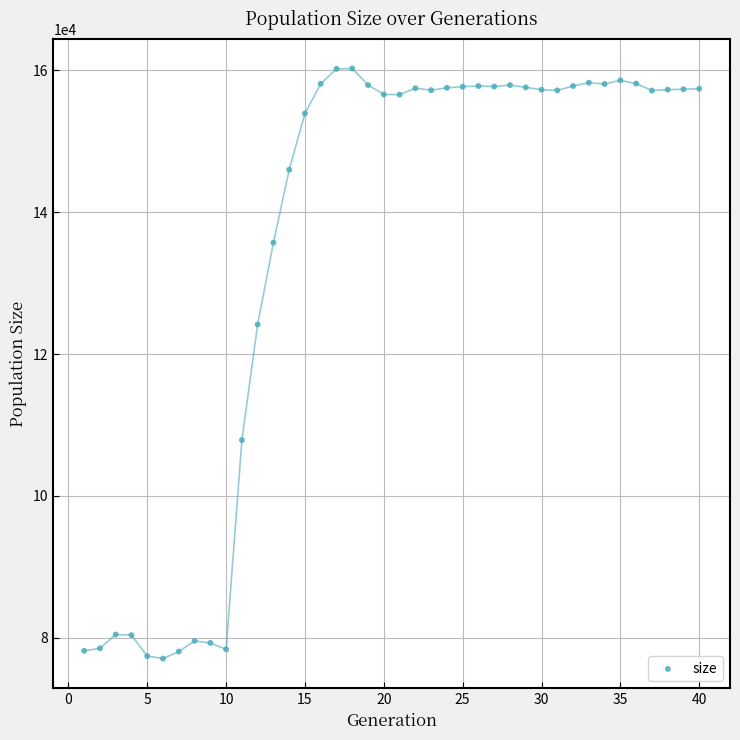

What Y value in the scatter plot is closest to 118675?

124188